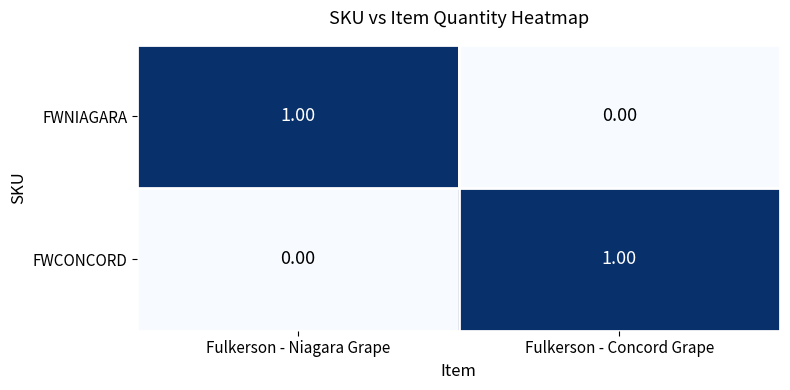

How many data points in FWNIAGARA are less than 1?

1